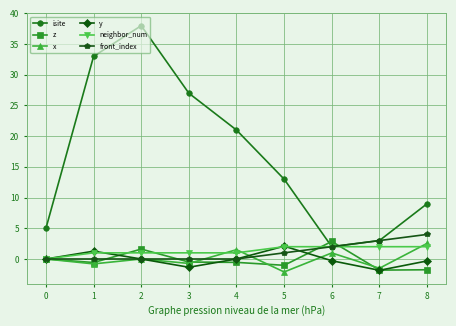

What is the difference between the second highest and second lowest values in the isite series?

30.0